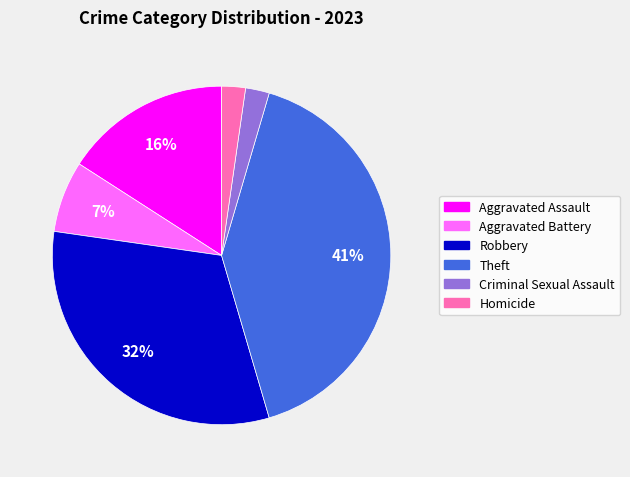

How many slices are in this pie chart?

6